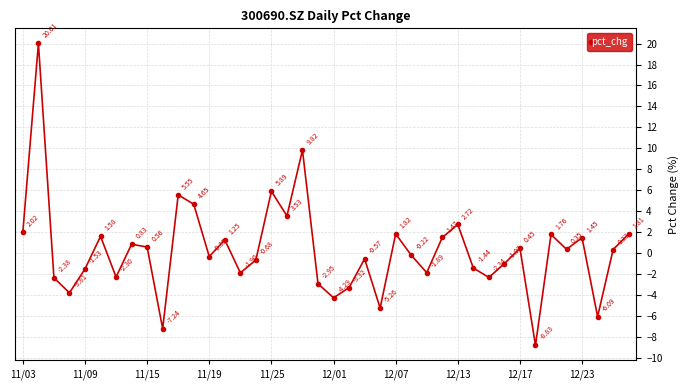

How many interior local valleys (lower than both neighbors) does the data have?

13